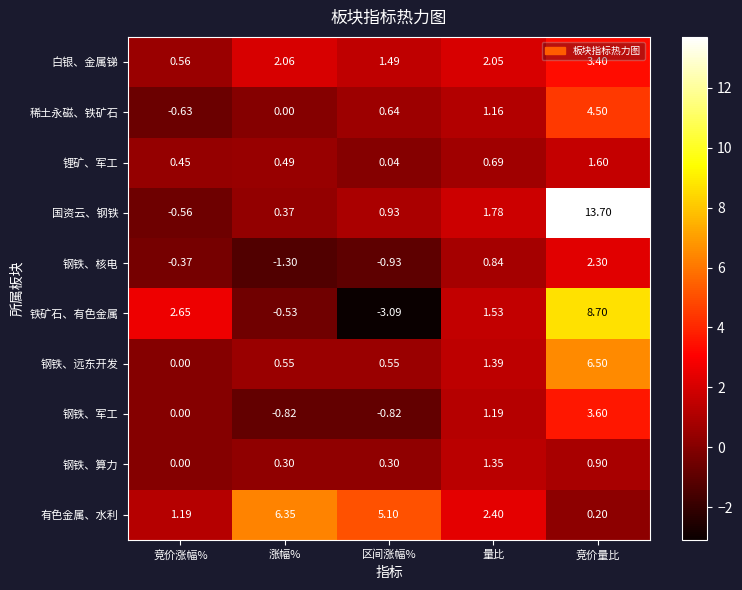

List the series in order of their peak value, highest first.

国资云、钢铁, 铁矿石、有色金属, 钢铁、远东开发, 有色金属、水利, 稀土永磁、铁矿石, 钢铁、军工, 白银、金属锑, 钢铁、核电, 锂矿、军工, 钢铁、算力